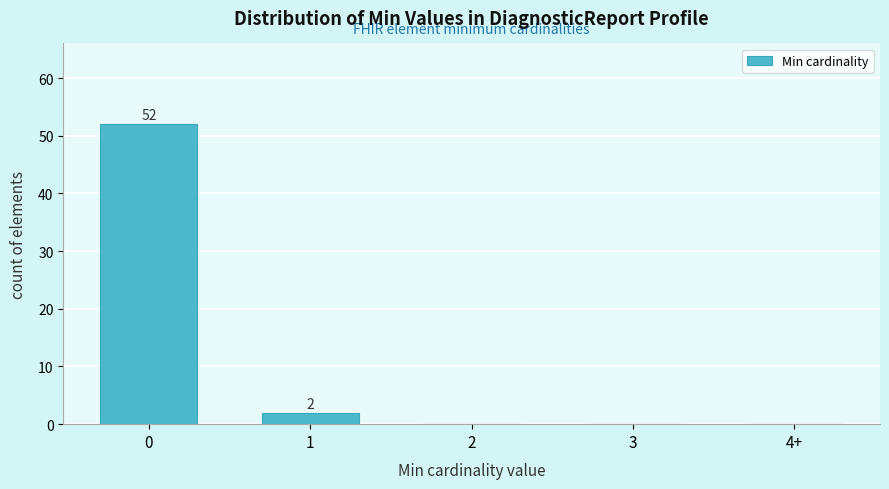

Reading left to right, list all the values displayed in this chart.

0=52	1=2	2=0	3=0	4+=0